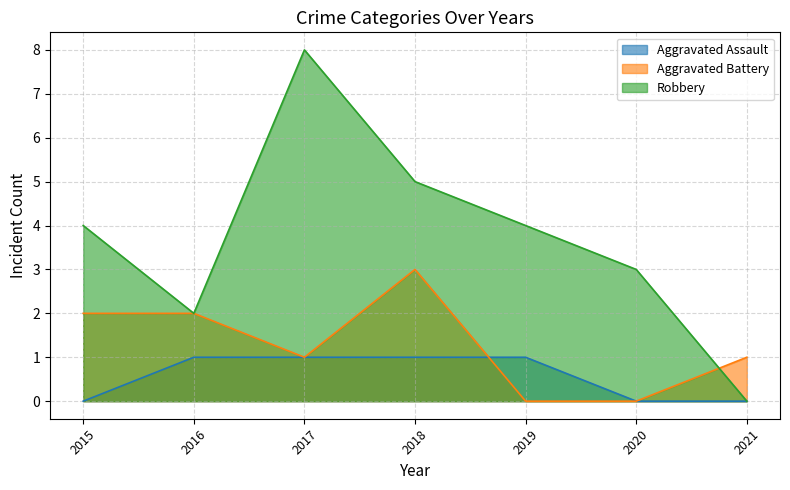

Reading left to right, what are all the values shown in this chart?

Aggravated Assault: 2015=0	2016=1	2017=1	2018=1	2019=1	2020=0	2021=0
Aggravated Battery: 2015=2	2016=2	2017=1	2018=3	2019=0	2020=0	2021=1
Robbery: 2015=4	2016=2	2017=8	2018=5	2019=4	2020=3	2021=0